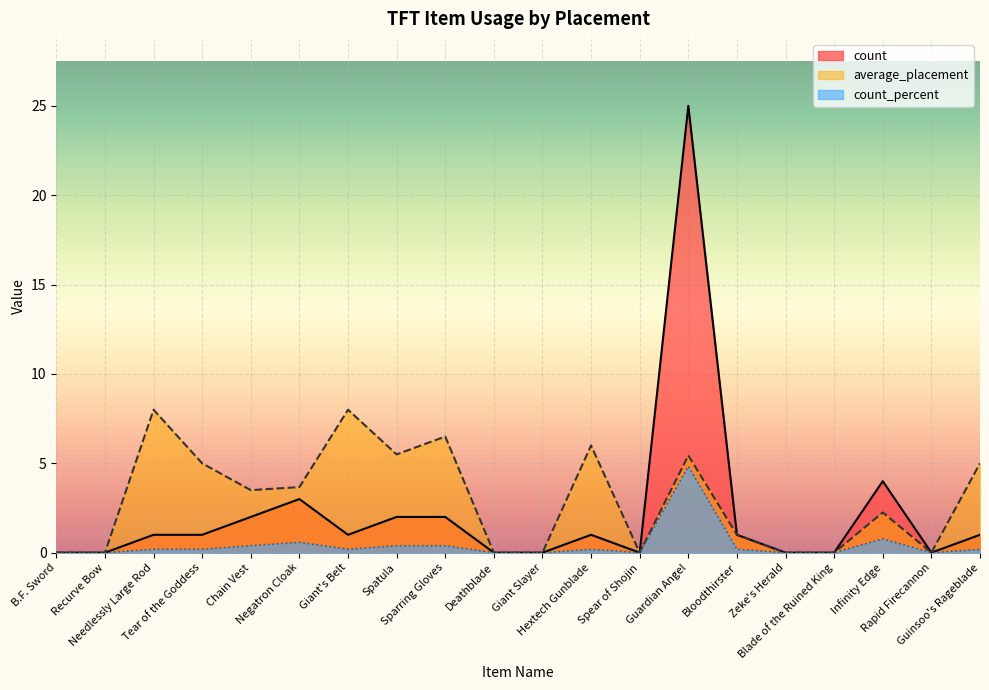

The value of average_placement at Zeke's Herald is 2.7. True or false?

False